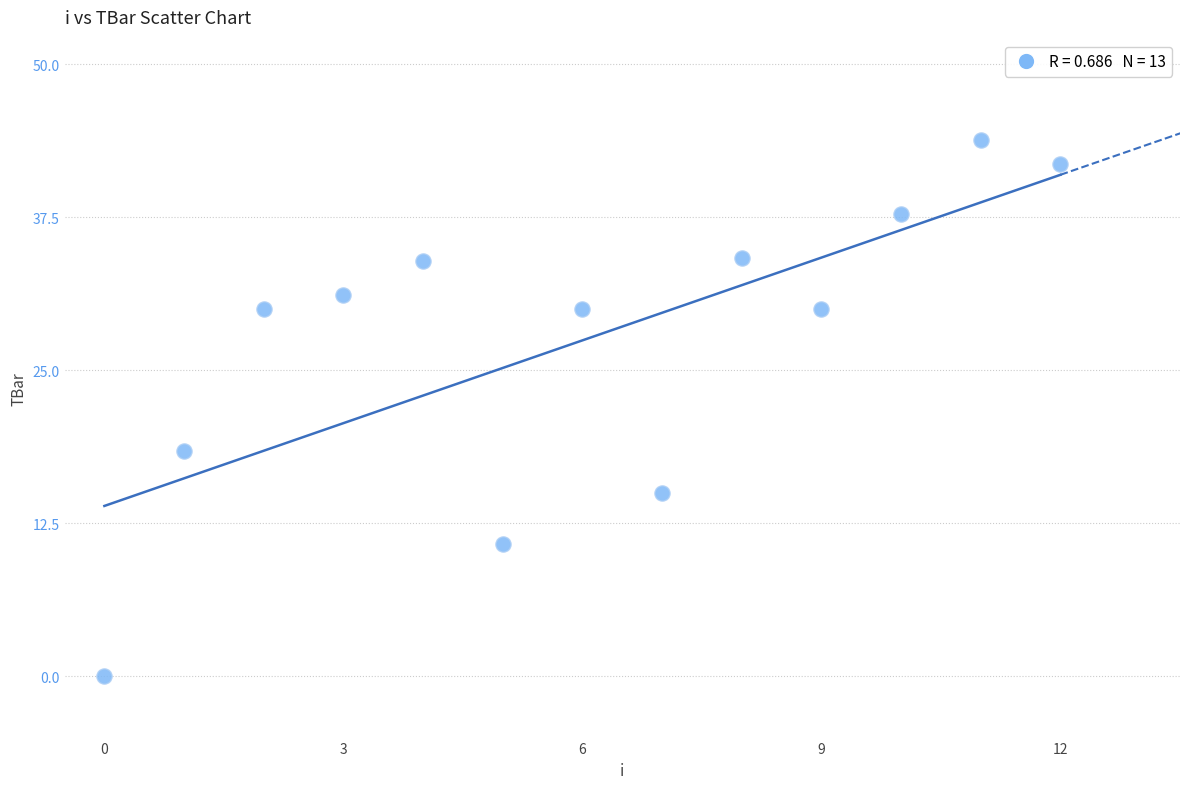

What is the range of Y values (max minus min)?

43.8